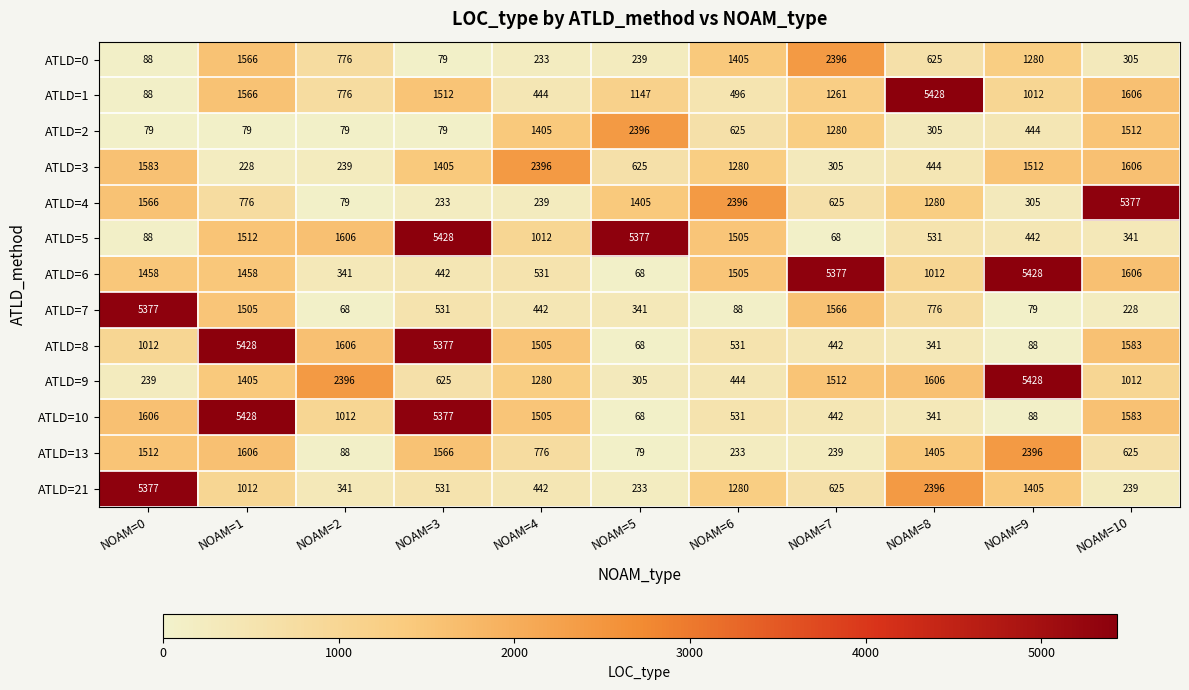

How many data points does each series have?

11